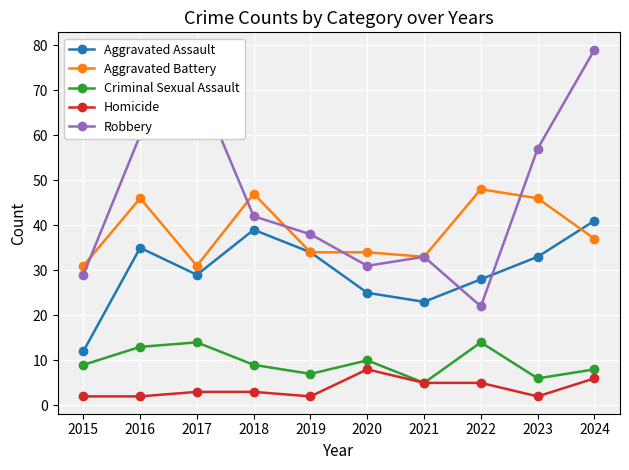

Reading right to left, what are all the values shown in this chart?

Aggravated Assault: 41	33	28	23	25	34	39	29	35	12
Aggravated Battery: 37	46	48	33	34	34	47	31	46	31
Criminal Sexual Assault: 8	6	14	5	10	7	9	14	13	9
Homicide: 6	2	5	5	8	2	3	3	2	2
Robbery: 79	57	22	33	31	38	42	72	60	29